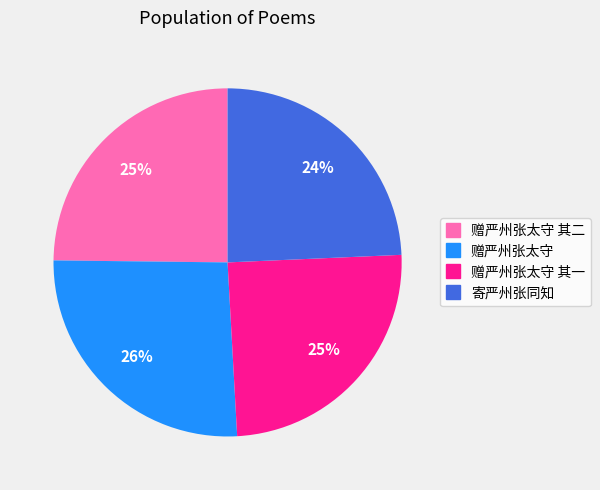

Is there a majority slice in this chart?

No